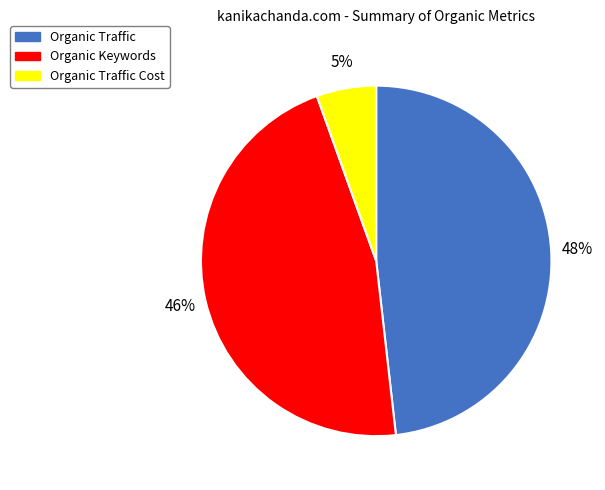

Combined, do Organic Traffic Cost and Organic Keywords account for over 50%?

Yes